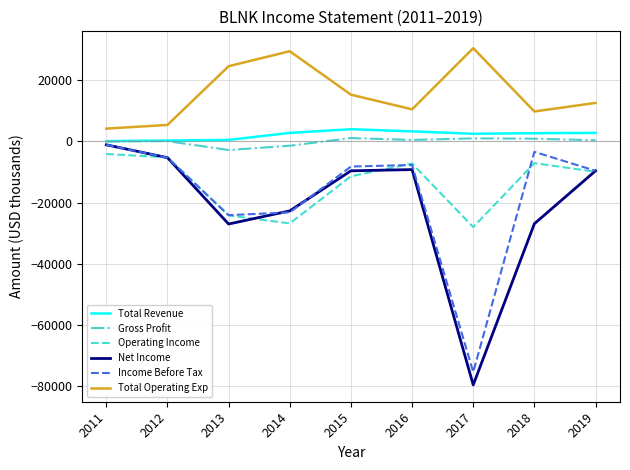

The value of Total Operating Exp at 2014 is 48387. True or false?

False